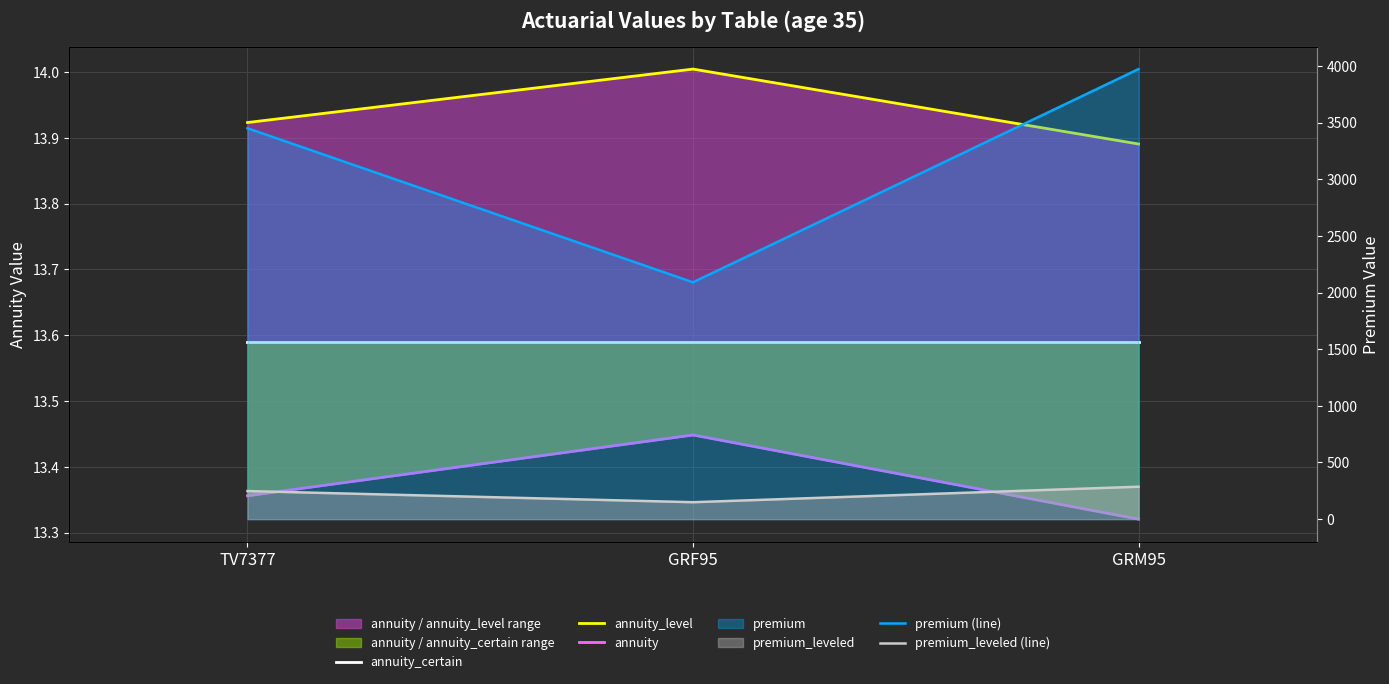

Does the chart display data point markers on the line(s)?

No